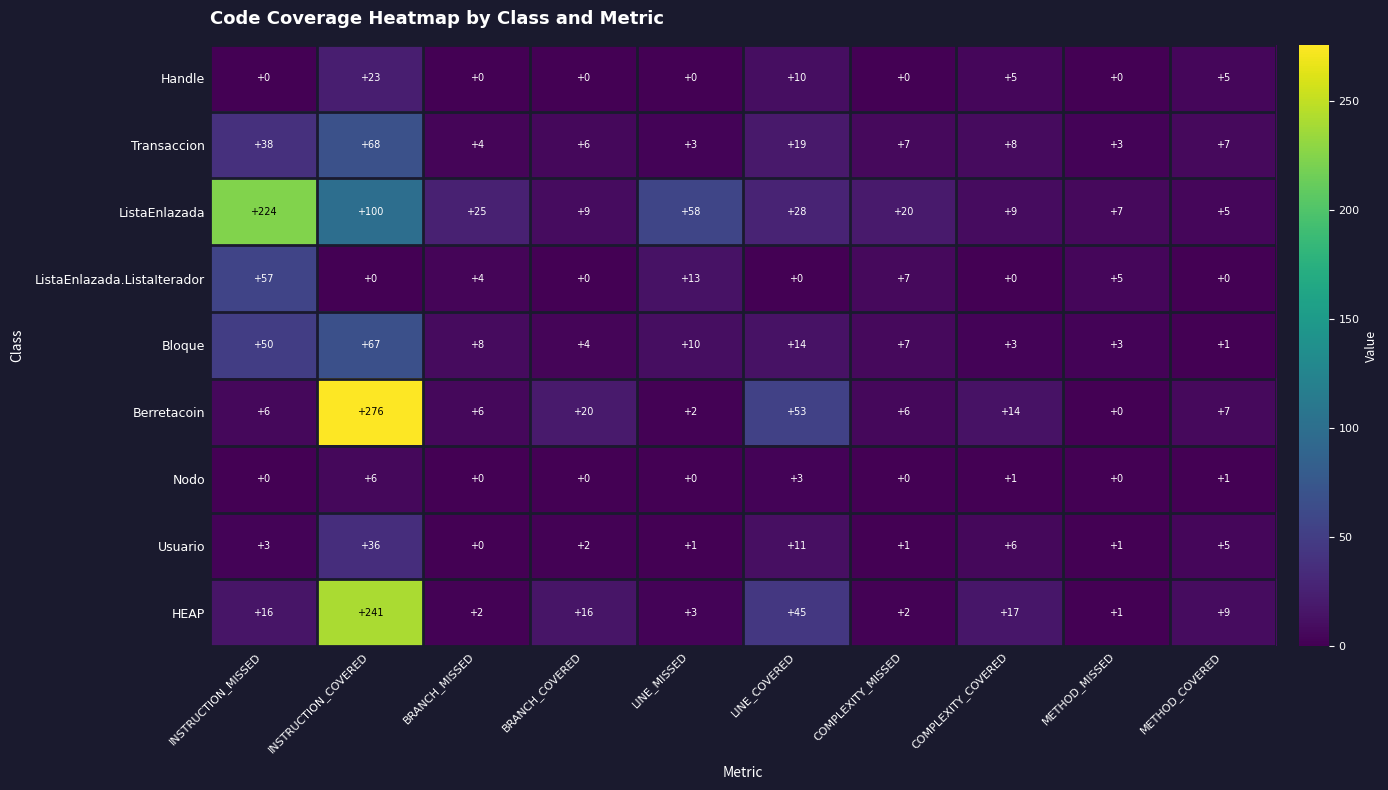

Count the number of data series in this chart.

9